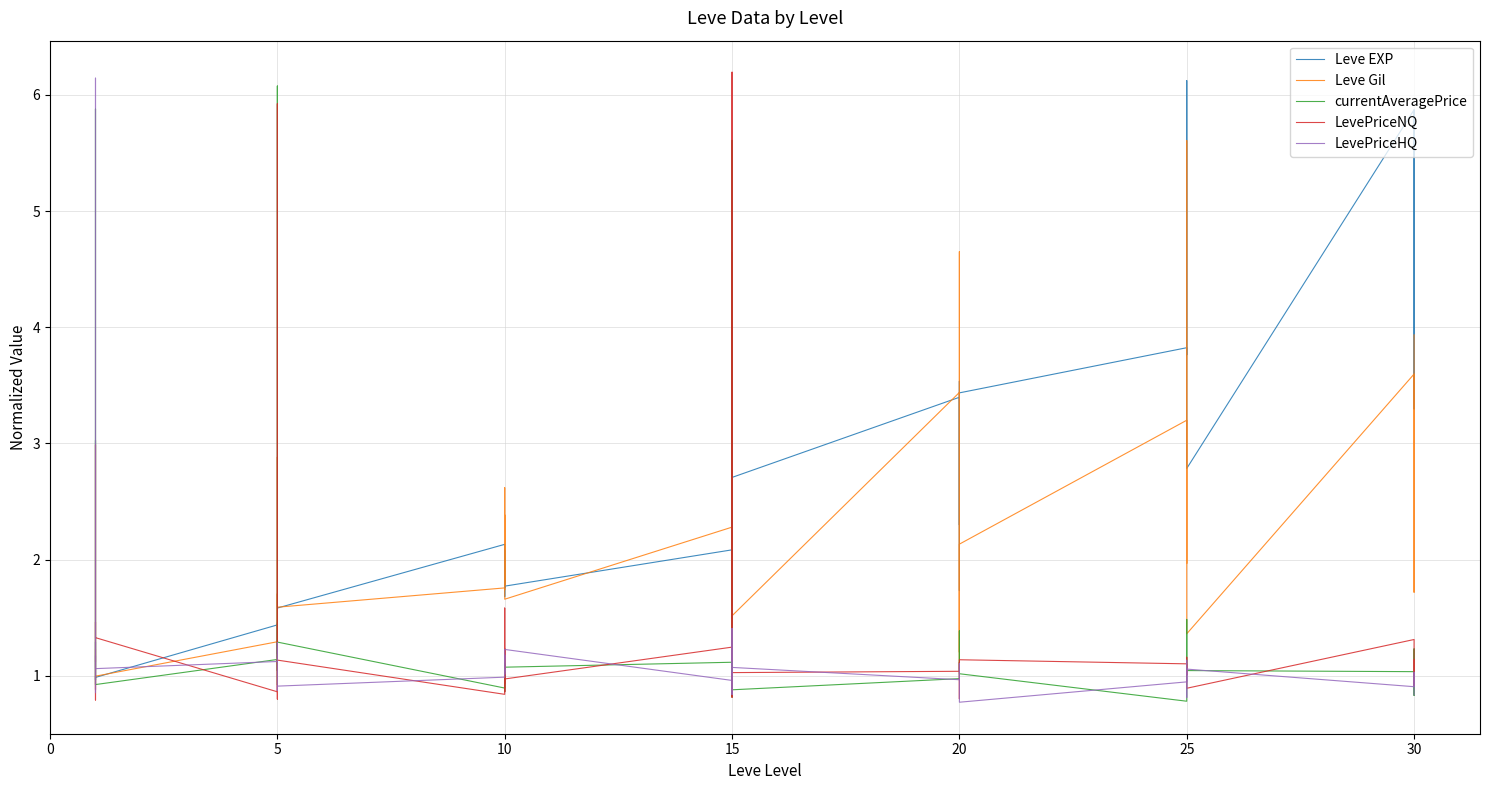

What is the difference between the maximum and minimum values in the LevePriceNQ series?

5.4